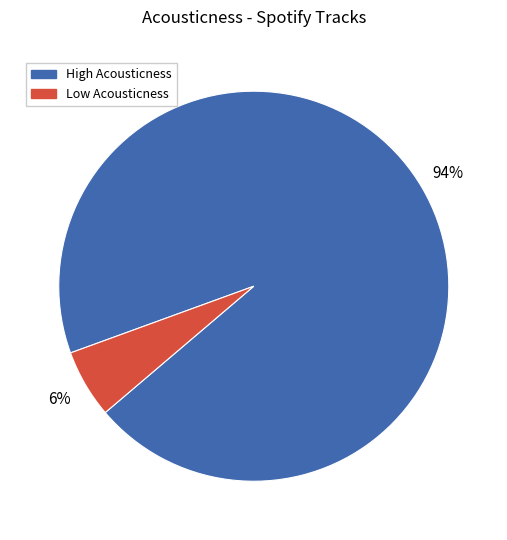

Is there any slice that represents more than half of the pie?

Yes